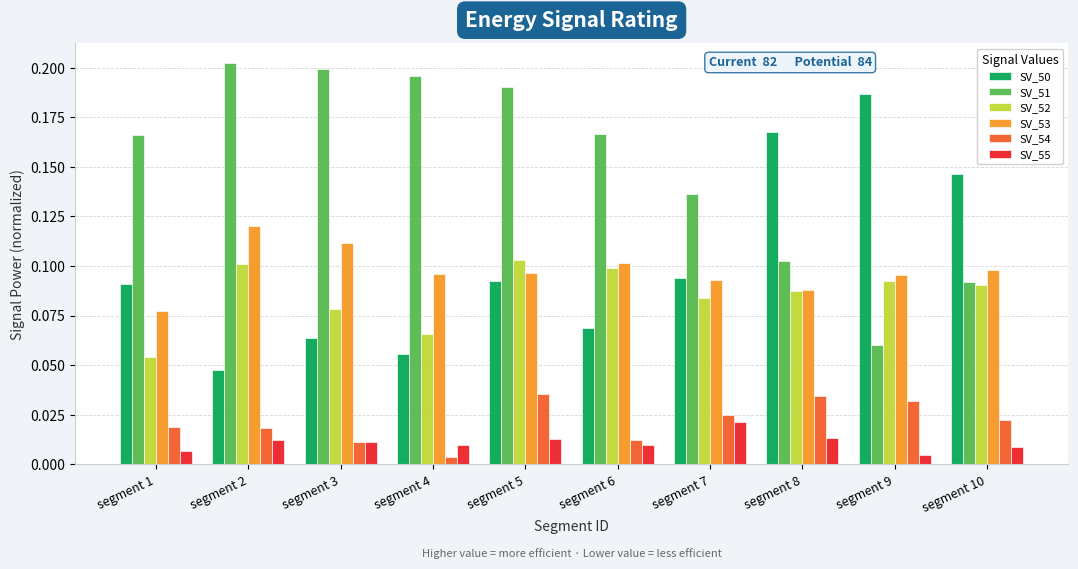

Rank the series by their maximum value, from highest to lowest.

SV_51, SV_50, SV_53, SV_52, SV_54, SV_55